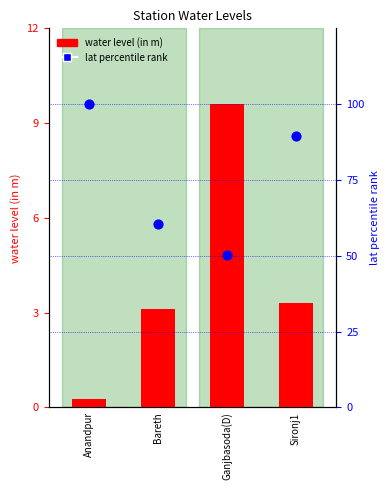

What is the total value across all series at Bareth?

63.6